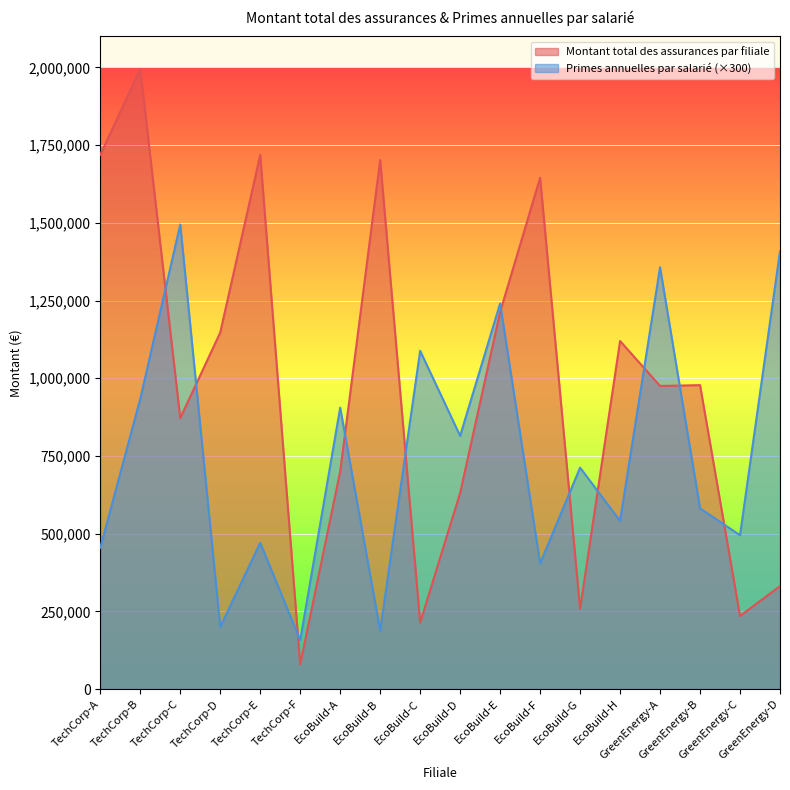

What value does the Primes annuelles par salarie series have at EcoBuild-C?

1088358.0